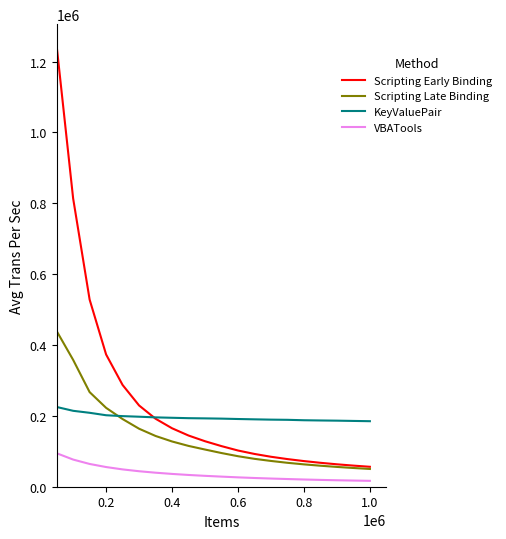

True or false: VBATools and Scripting Late Binding cross at least once.

False